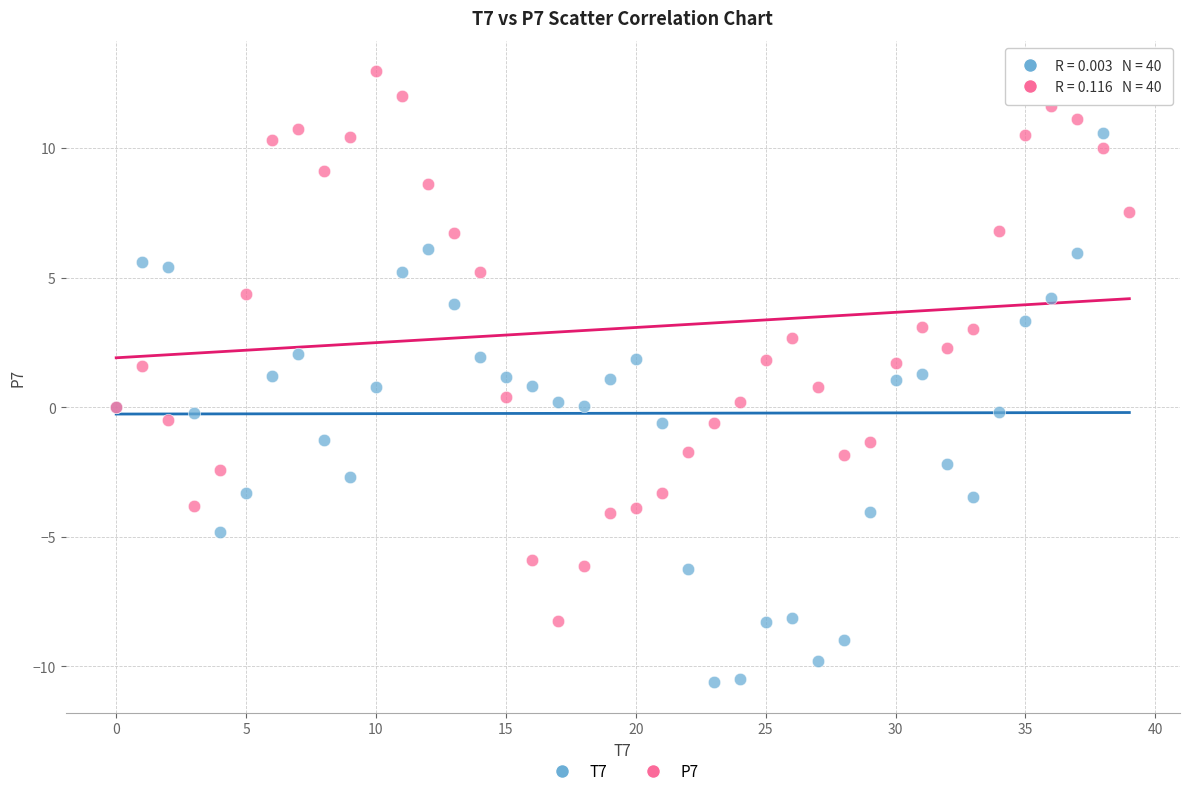

Which series reaches the minimum Y coordinate?

T7